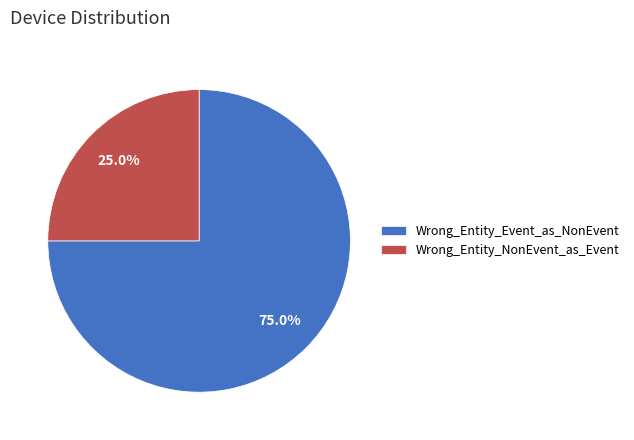

Which category has the smallest portion of the pie?

Wrong_Entity_NonEvent_as_Event